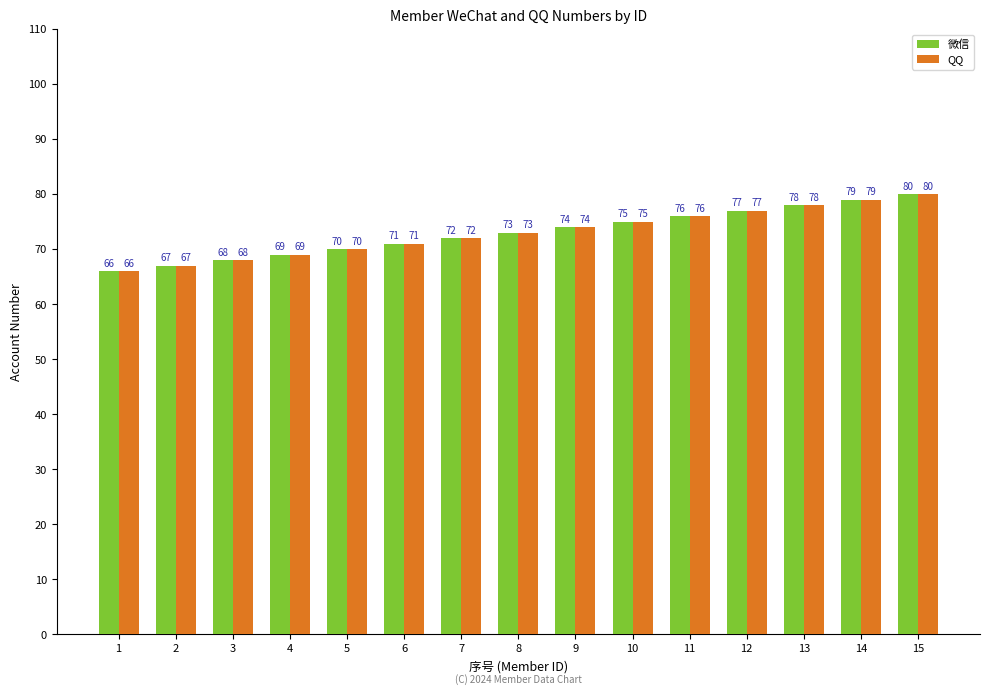

Are the bars horizontal?

No